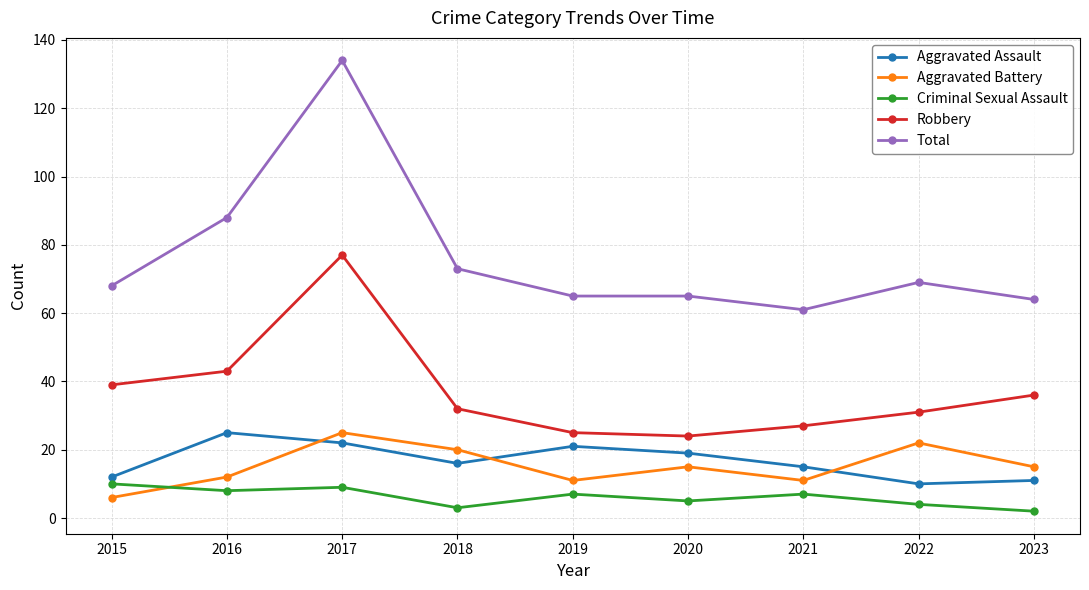

At how many categories does at least one series exceed 80?

2